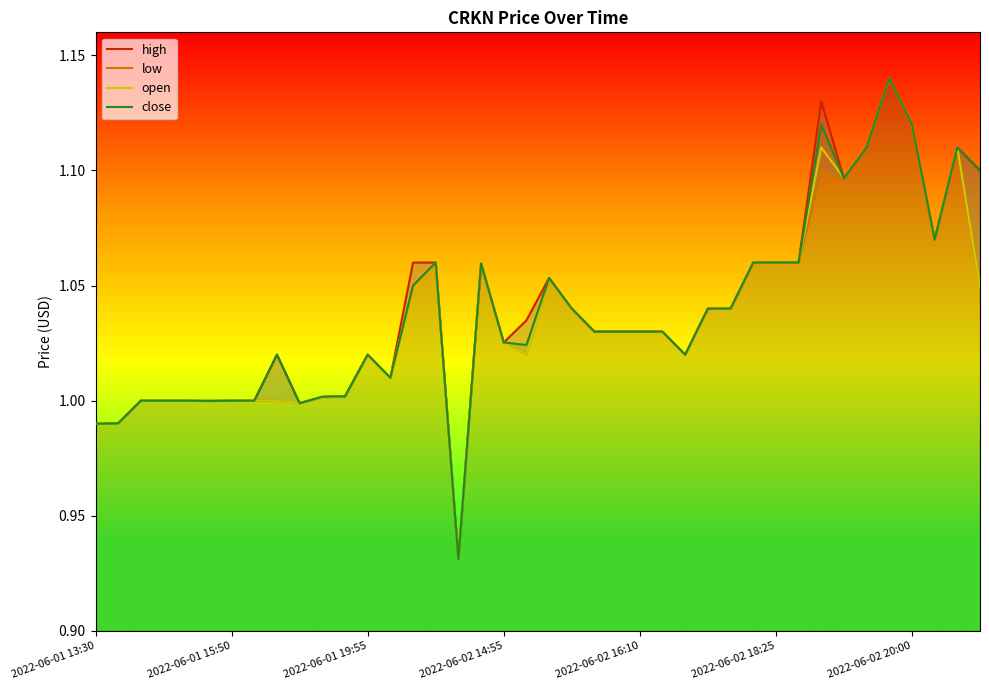

What is the highest value of the low series?

1.1